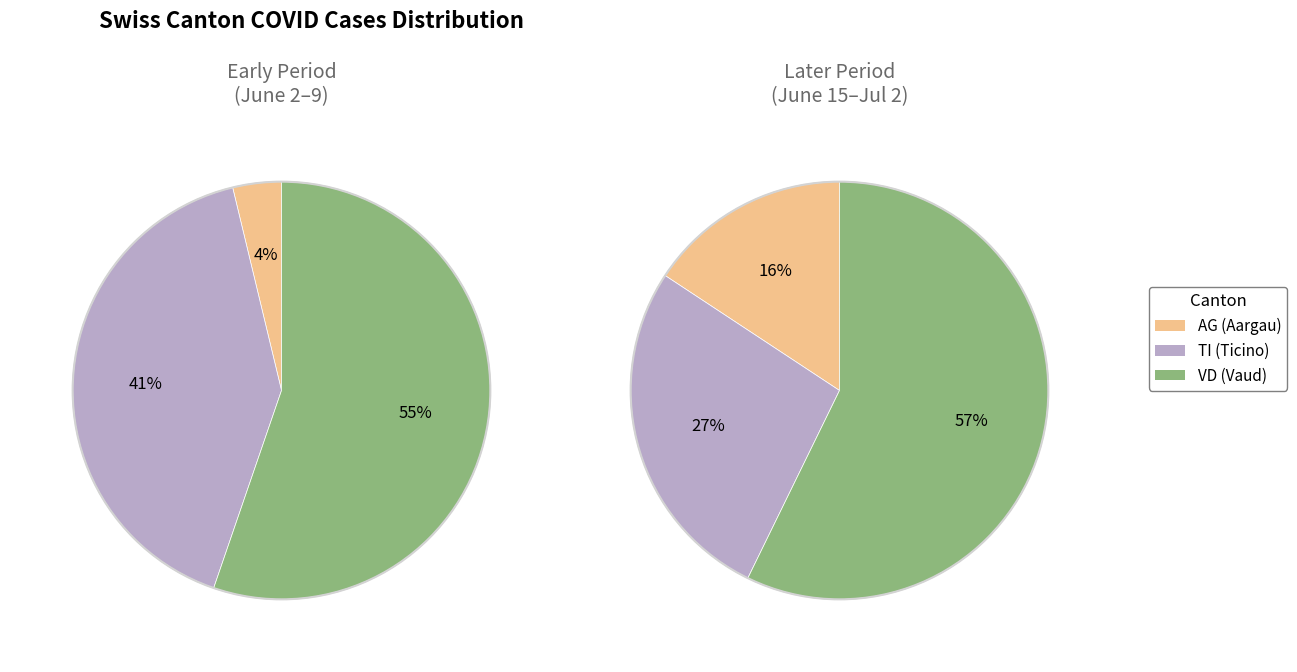

Which series has the largest range (max minus min)?

TI